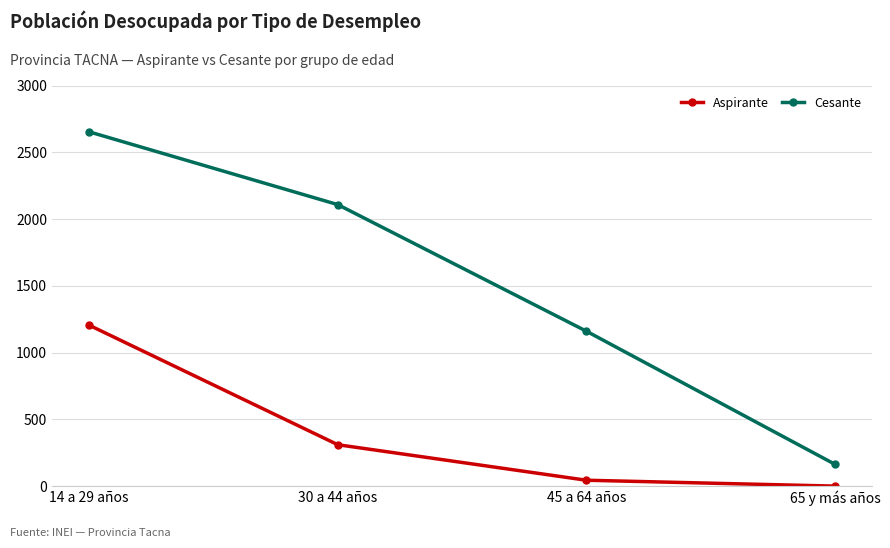

What is the difference between the highest and lowest values at 14 a 29 años?

1448